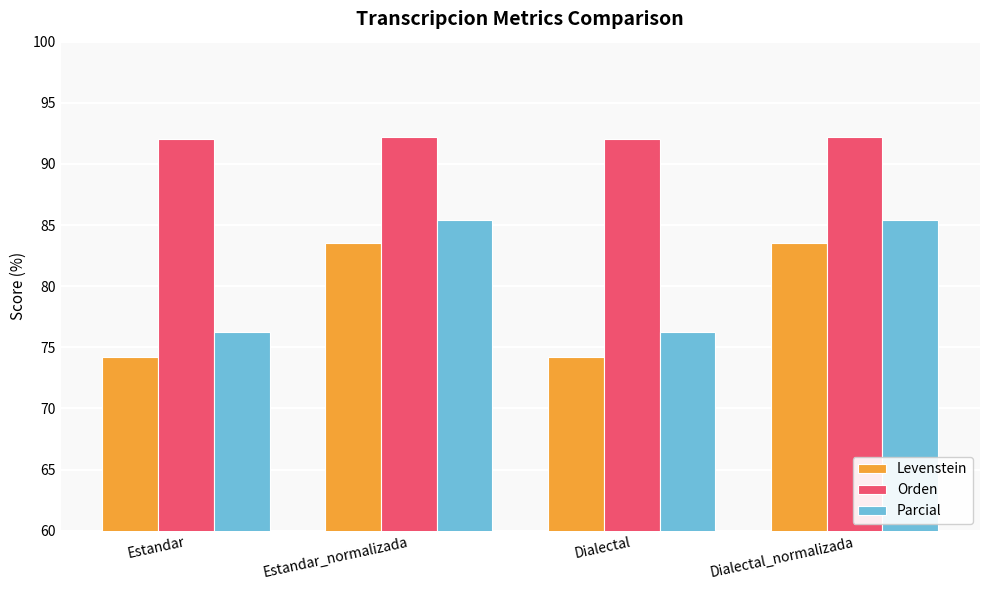

What is the maximum value shown in the chart?

92.2